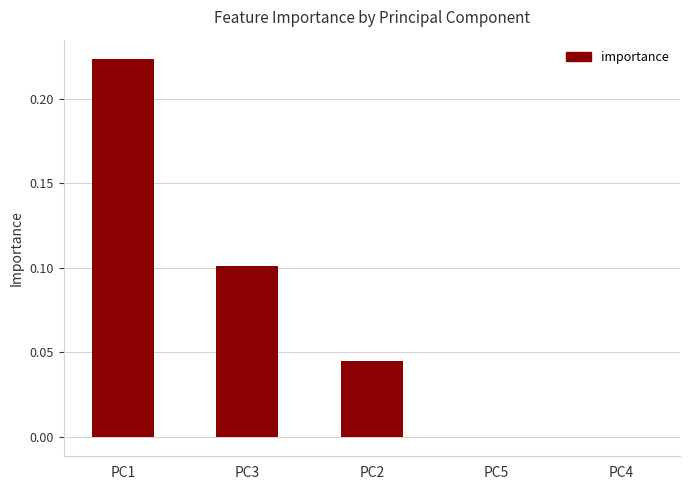

Is it true that the value at PC1 is 0.4?

False